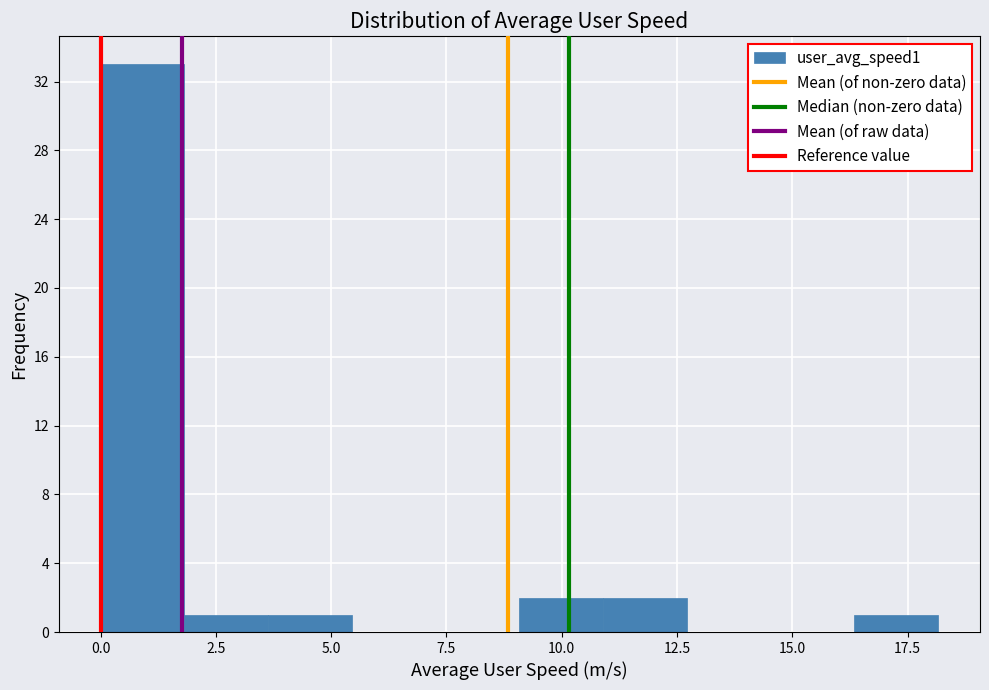

Around what value on the x-axis is the tallest bar? Give the approximate position of its centre, as read against the axis.

1.0